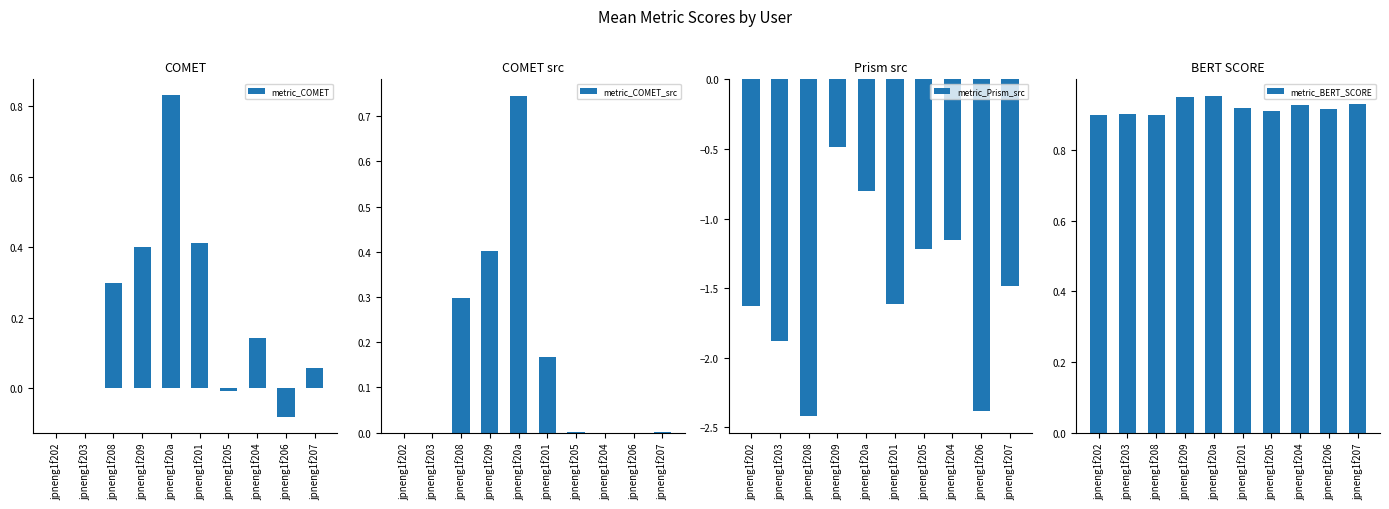

The value of metric_COMET at jpneng1f209 is 0.4. True or false?

True